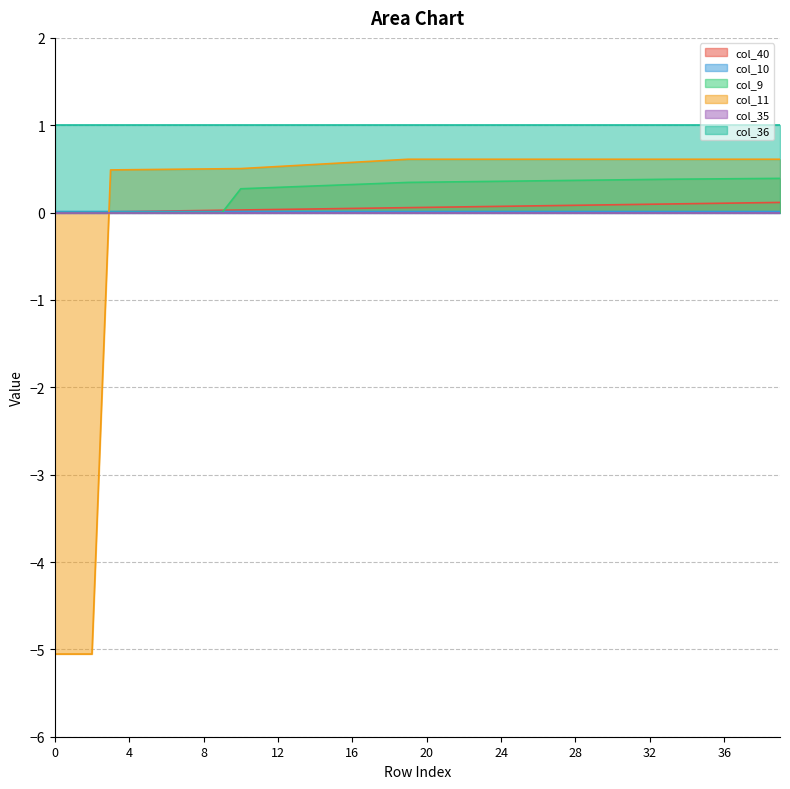

Does the chart display data point markers on the line(s)?

No